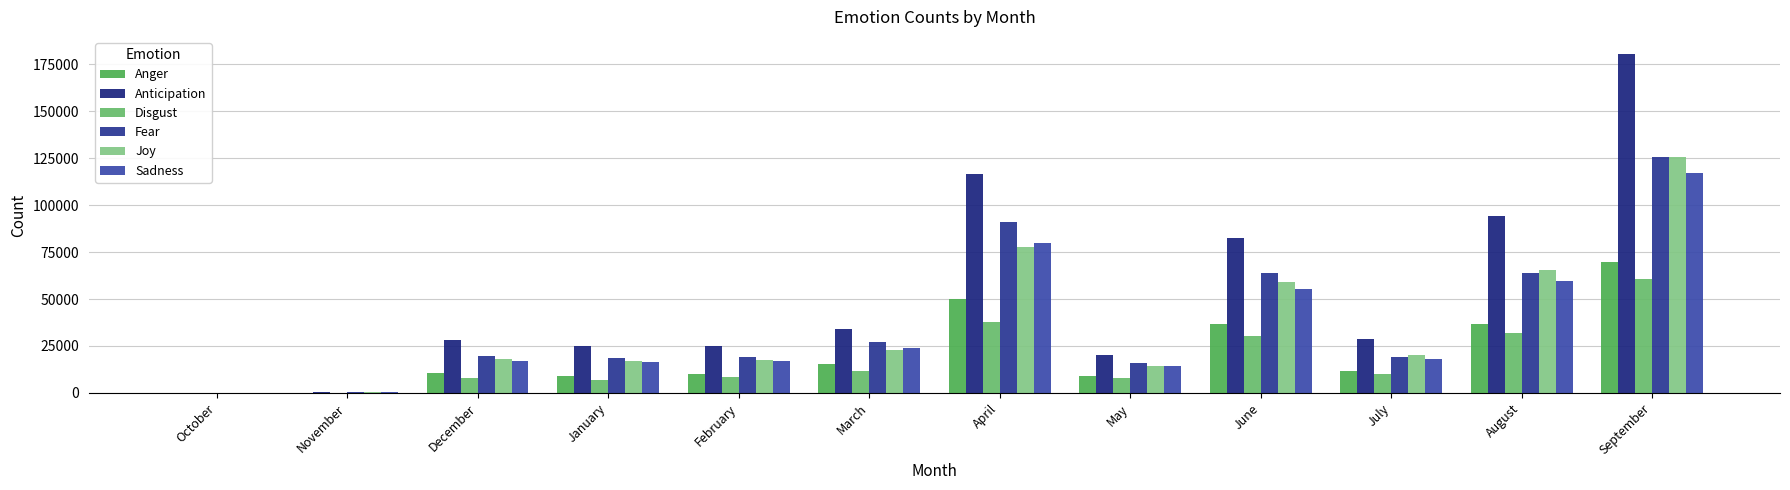

Reading left to right, what are all the values shown in this chart?

Anger: October=65	November=216	December=10418	January=8854	February=10323	March=15325	April=50194	May=9256	June=36496	July=11652	August=36973	September=69505
Anticipation: October=184	November=646	December=28228	January=24887	February=24894	March=34060	April=116736	May=20135	June=82734	July=28638	August=94124	September=180615
Disgust: October=52	November=203	December=7975	January=7041	February=8289	March=11446	April=37936	May=7868	June=30502	July=9835	August=32040	September=60611
Fear: October=125	November=484	December=19624	January=18837	February=18930	March=27181	April=91193	May=16055	June=64131	July=19358	August=63953	September=125628
Joy: October=110	November=412	December=17866	January=16941	February=17358	March=22612	April=77504	May=14165	June=59104	July=20252	August=65507	September=125528
Sadness: October=124	November=470	December=17251	January=16318	February=16980	March=24169	April=80050	May=14167	June=55154	July=18094	August=59761	September=117363